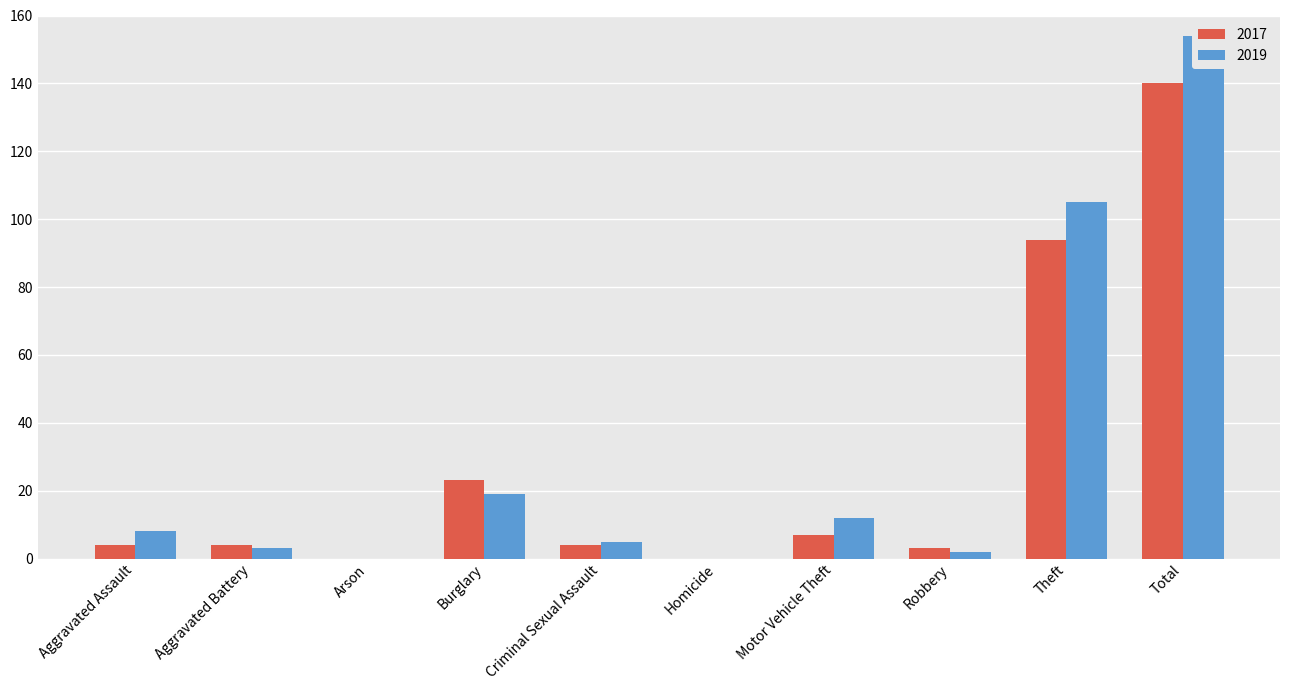

How many groups of bars are there?

10